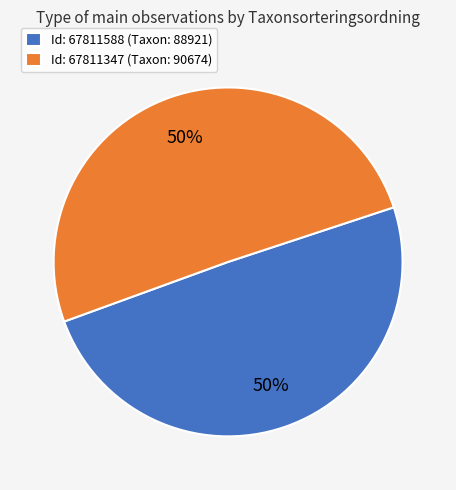

Approximately how many times larger is the value at Id: 67811347 (Taxon: 90674) compared to Id: 67811588 (Taxon: 88921)?

1.0